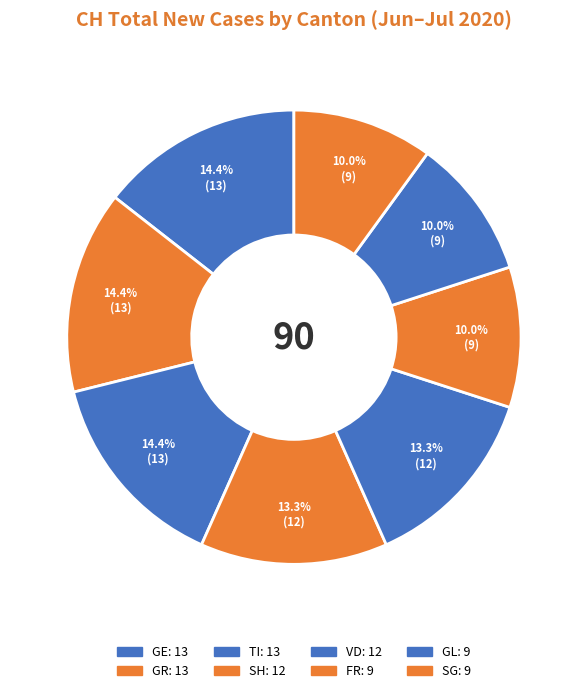

How many segments does this pie chart have?

8